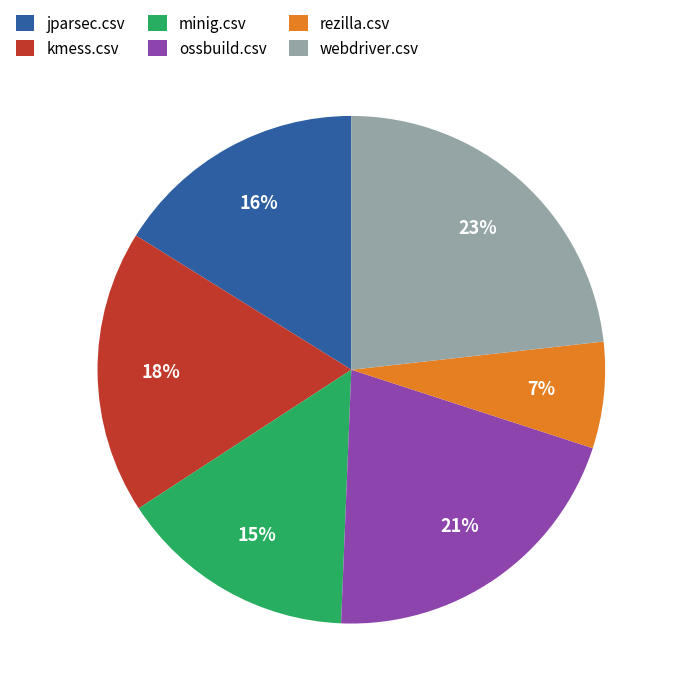

Do rezilla.csv and webdriver.csv together represent more than half of the pie?

No